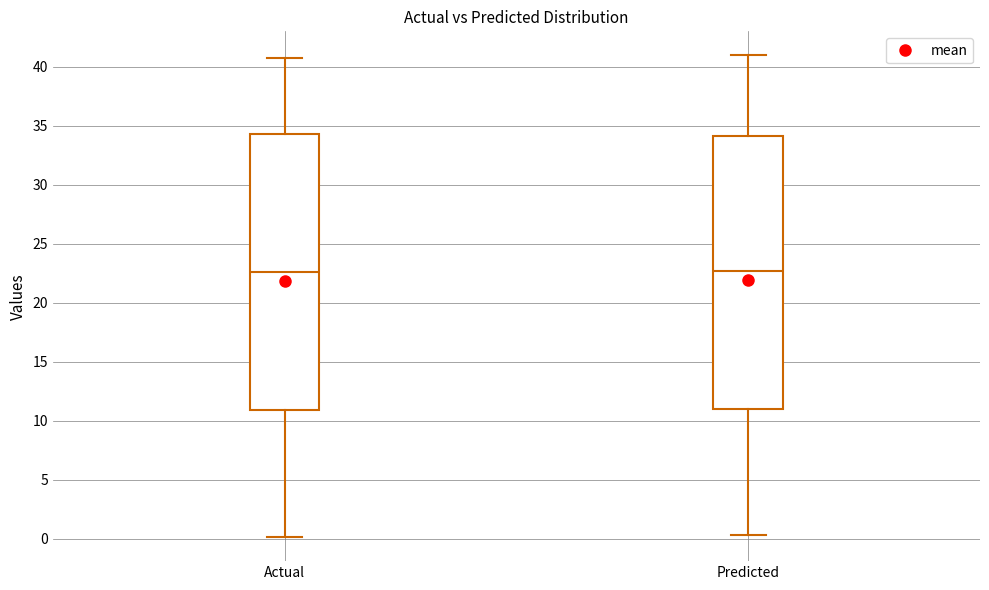

Reading left to right, transcribe this box plot: for each box, give where its median line is, the range the box spans, and where its two whiskers end, as read against the y-axis. The values are not printed on the chart, so give them approximately, as read against the axis.

Actual: median 22.5, box 11.0 to 34.5, whiskers 0.0 to 40.5
Predicted: median 22.5, box 11.0 to 34.0, whiskers 0.5 to 41.0